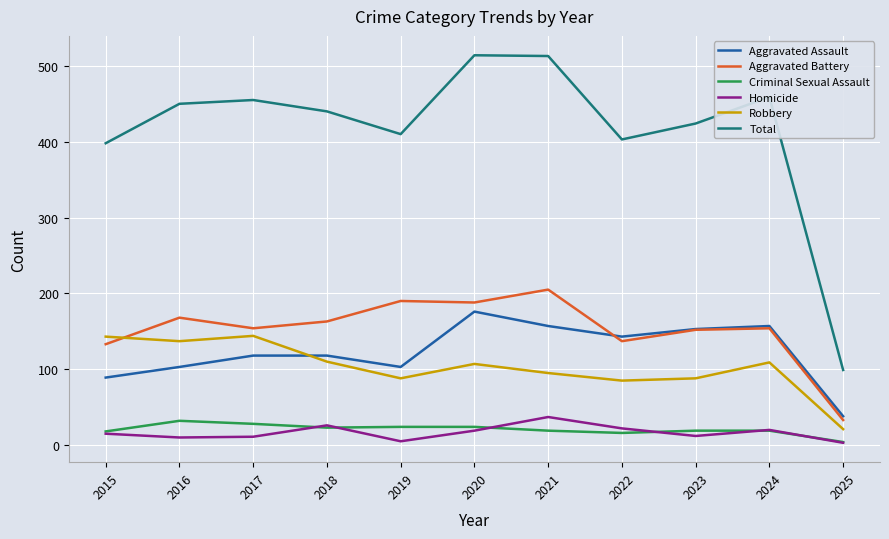

Which series has the largest total across all categories?

Total